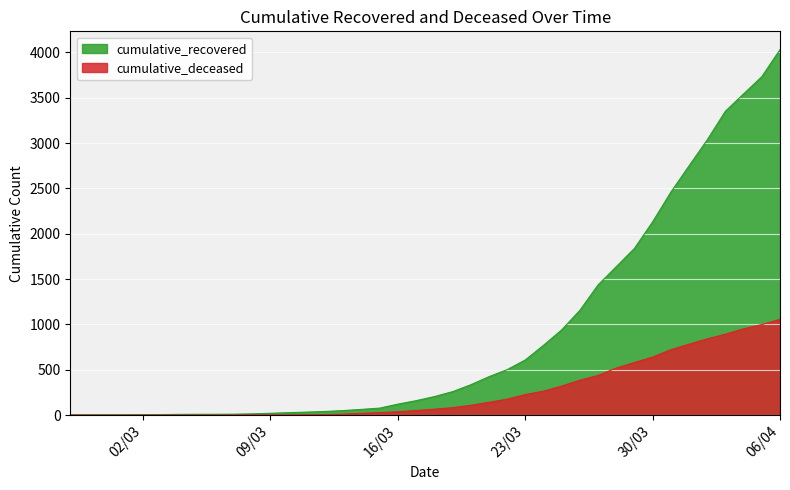

Between 2020-03-18 and 2020-03-25, which series saw the biggest shift?

cumulative_recovered